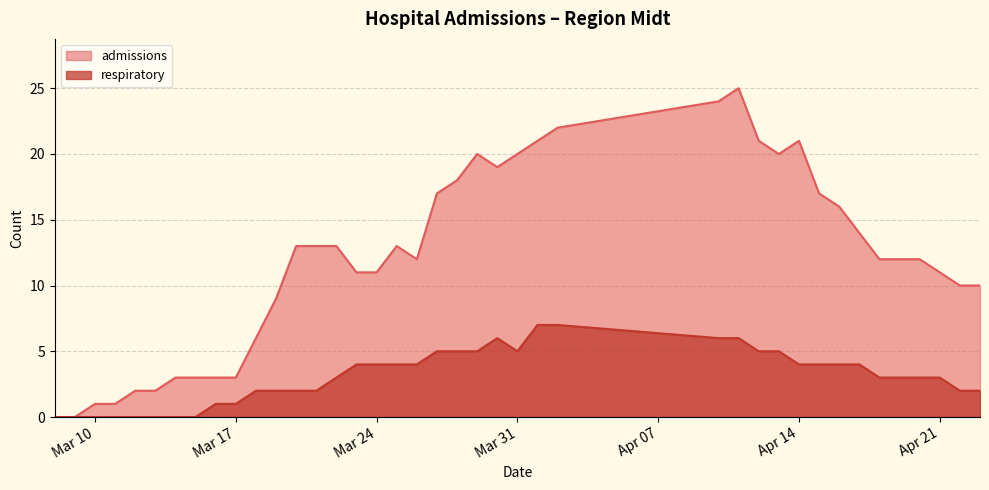

Where is the first local maximum for respiratory?

2020-03-30